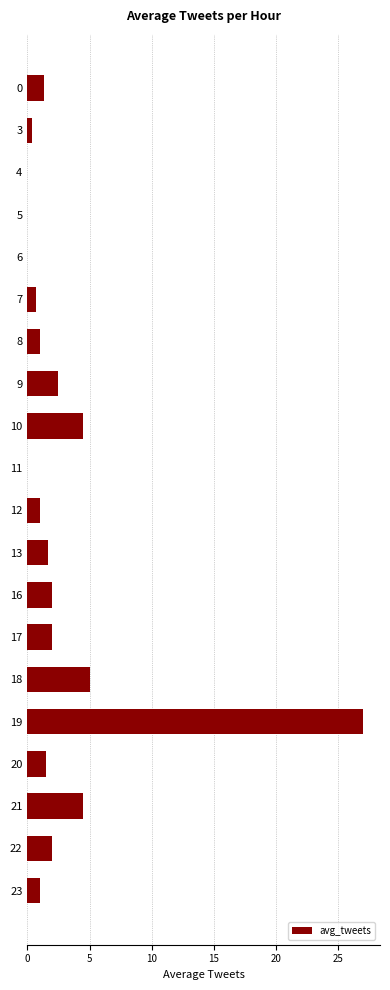

What is the sum of the values at 18 and 0?

6.3